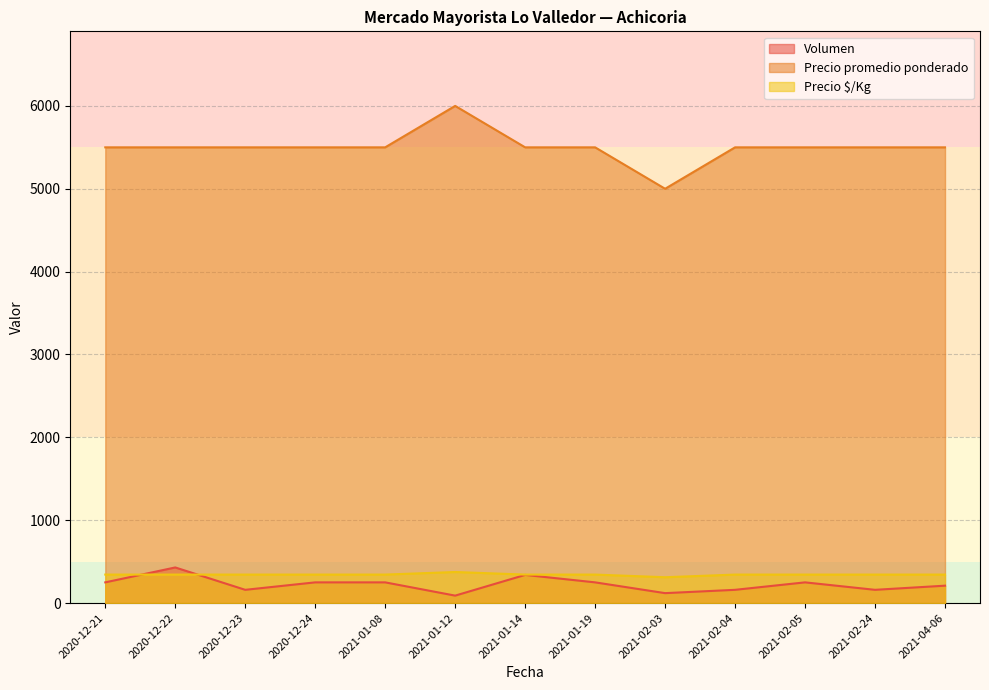

What is the minimum value for Precio $/Kg?

312